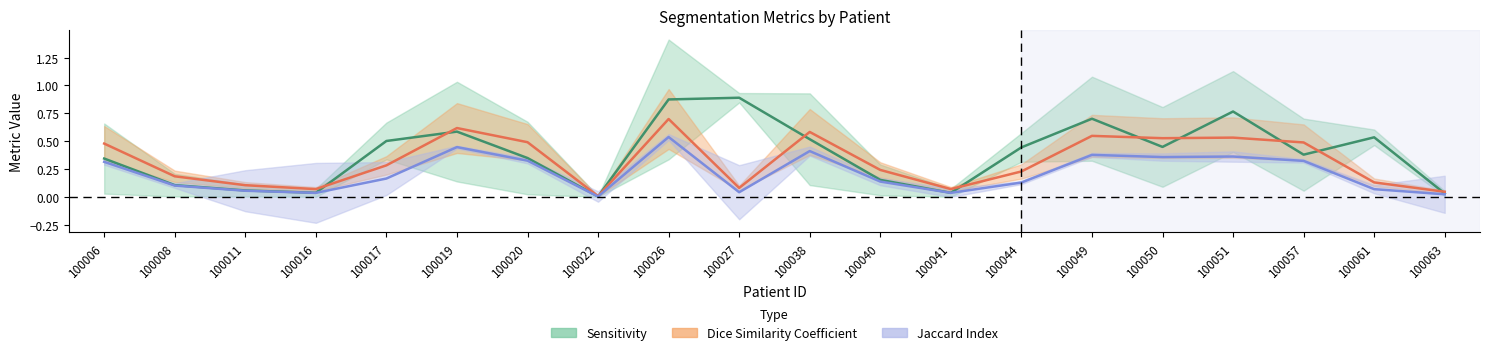

At which category does Dice Similarity Coefficient reach its first local peak?

100019